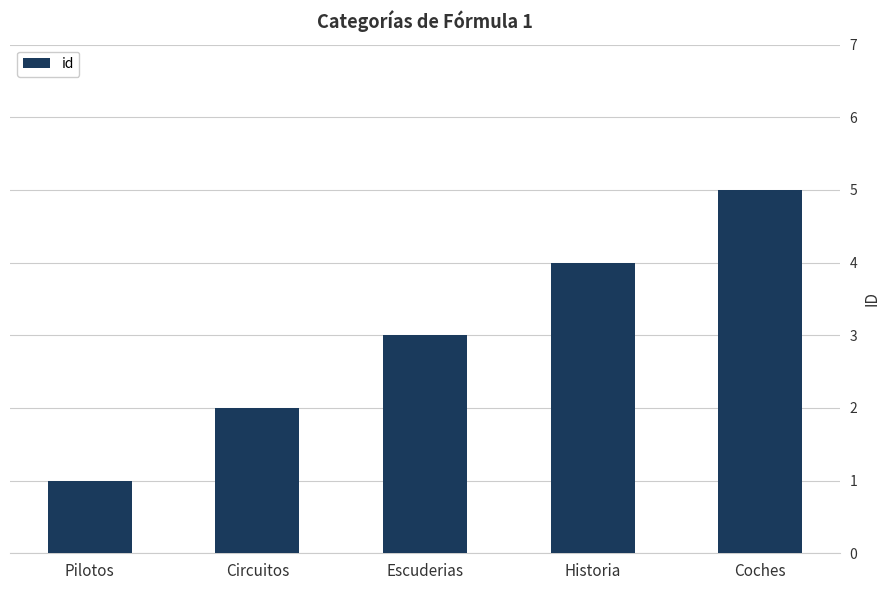

What is the average value?

3